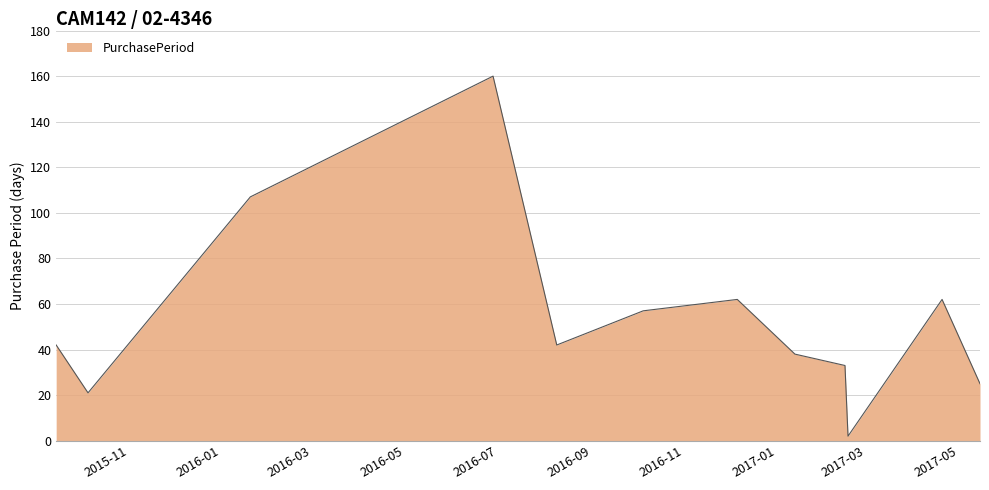

What is the difference between the maximum and minimum values?

158